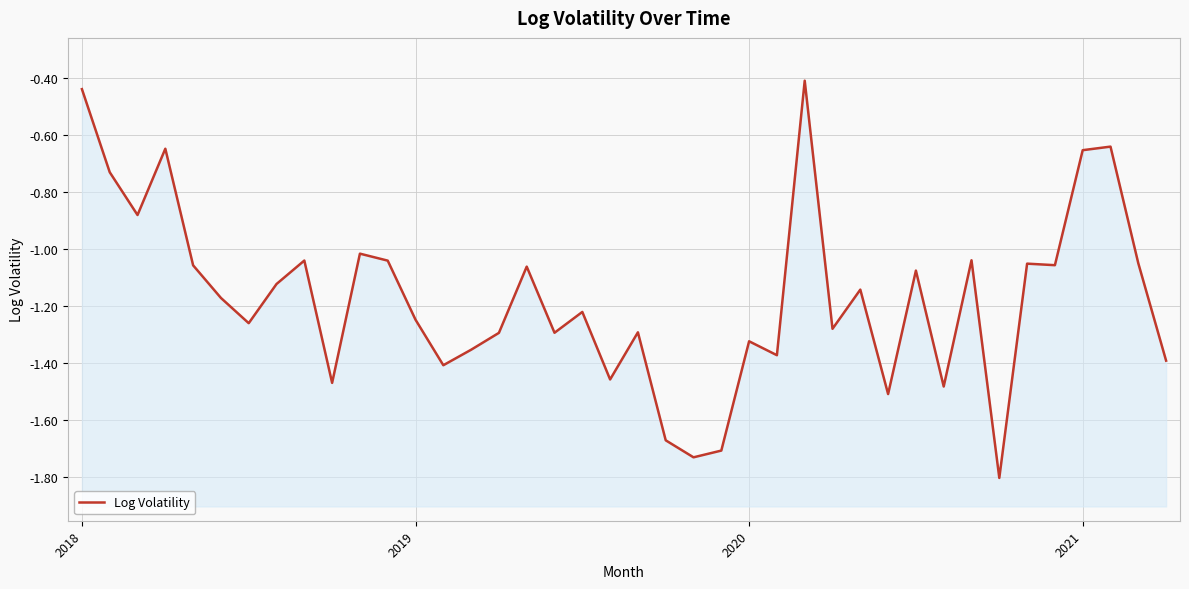

Does the chart display data point markers on the line(s)?

No